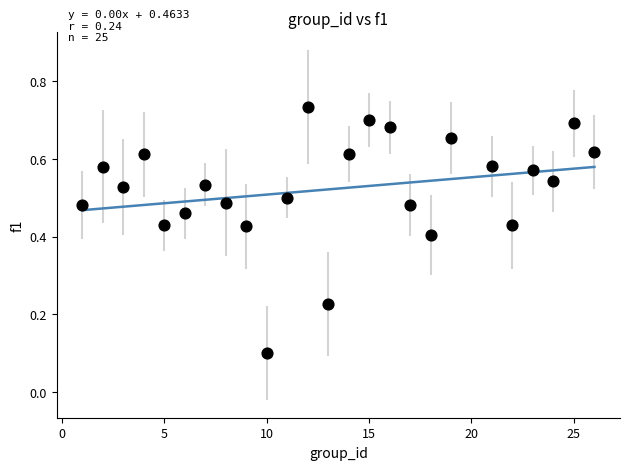

What is the range of X values (max minus min)?

25.0